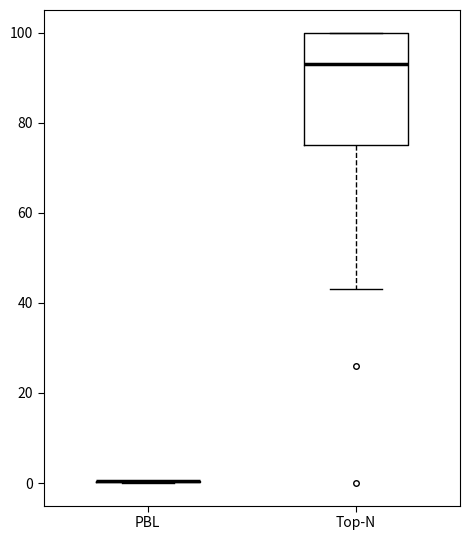

Which box is the tallest, from its lower edge to its upper edge?

Top-N